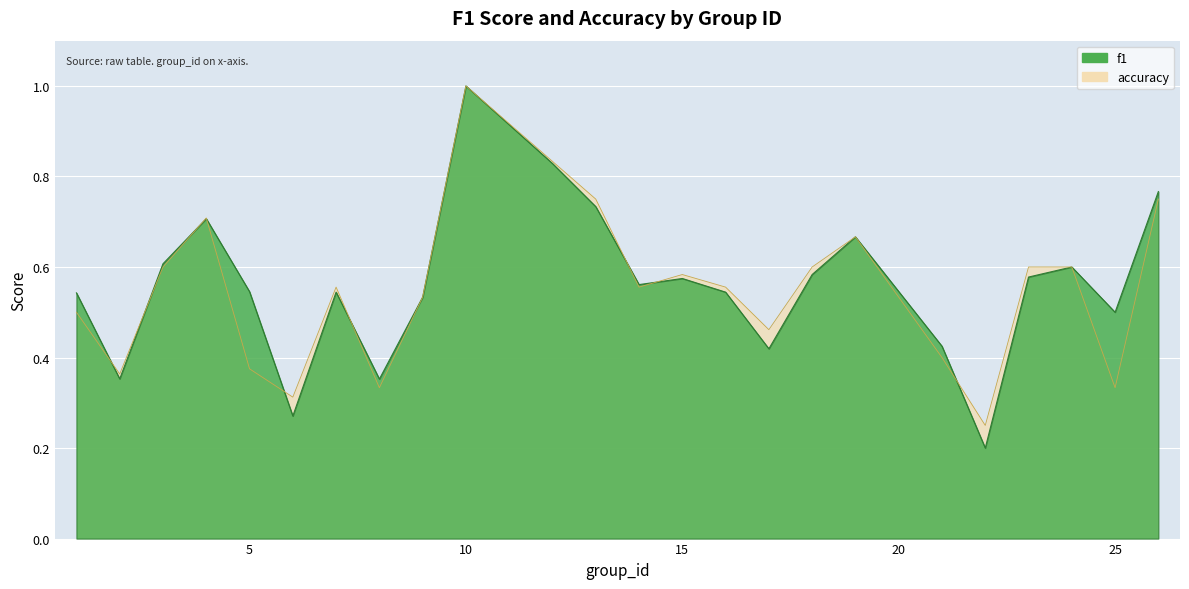

Which series has the largest range (max minus min)?

f1